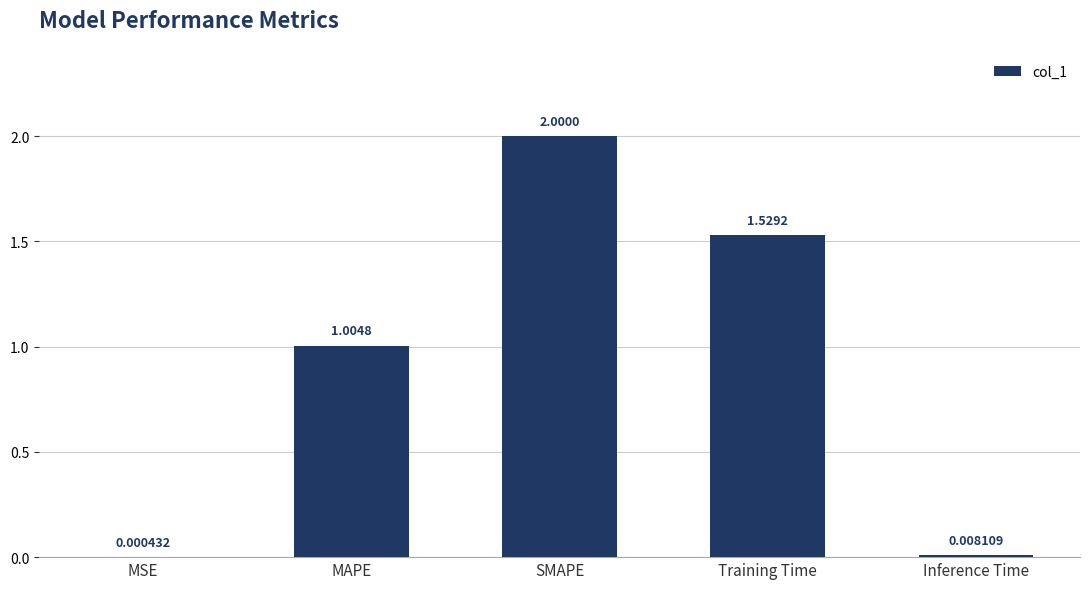

Which has a higher value, Training Time or MSE?

Training Time